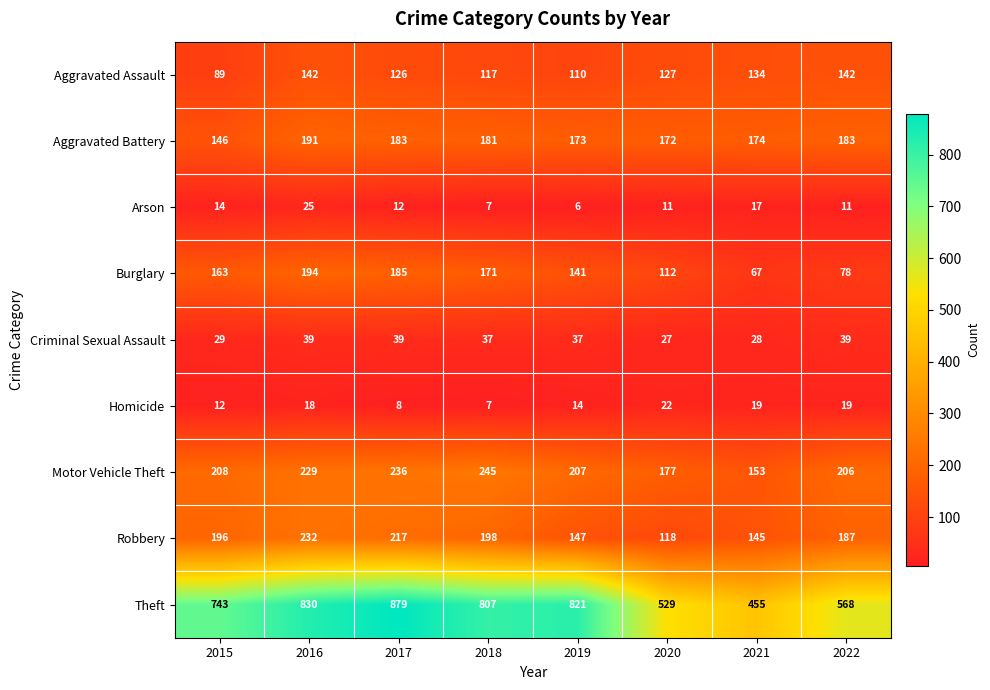

True or false: Burglary has a value of 78 at 2022.

True